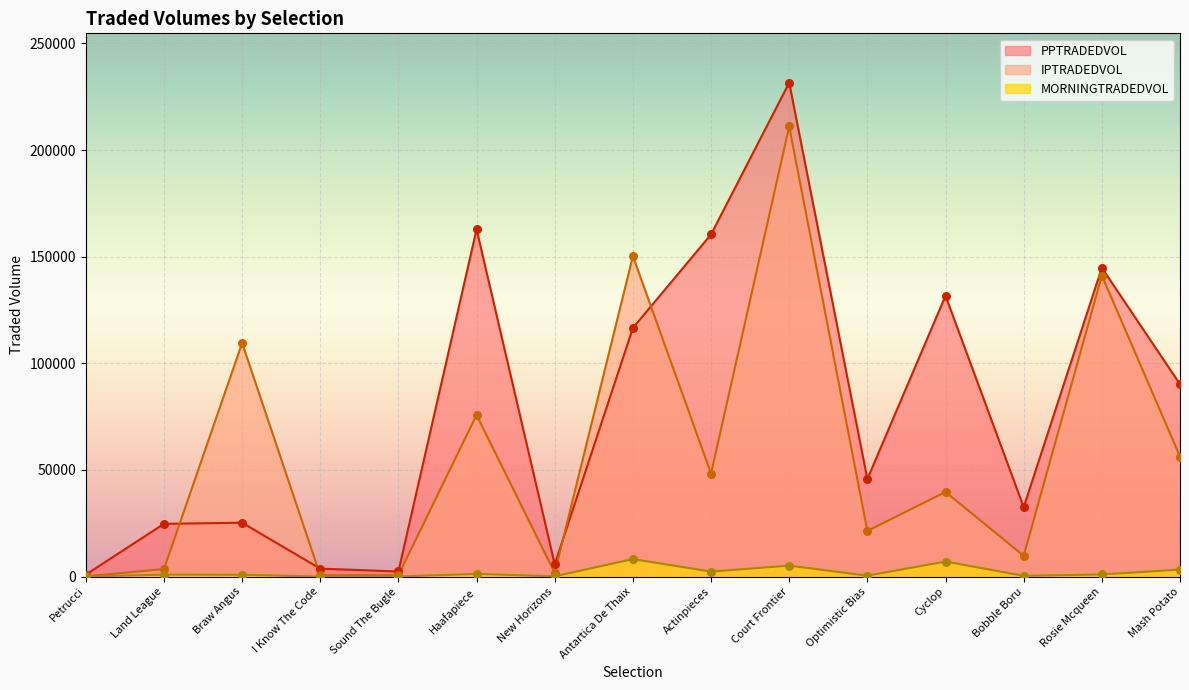

At how many categories does at least one series exceed 48618?

8